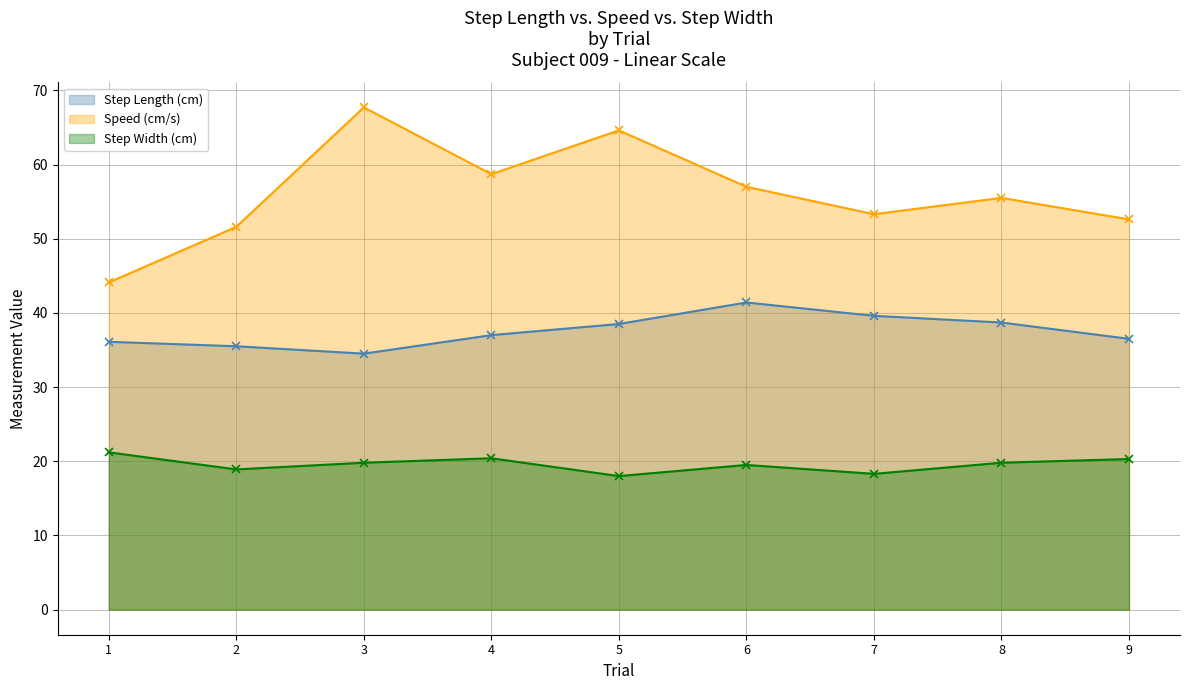

What is the difference between the highest and lowest values at 8?

35.7